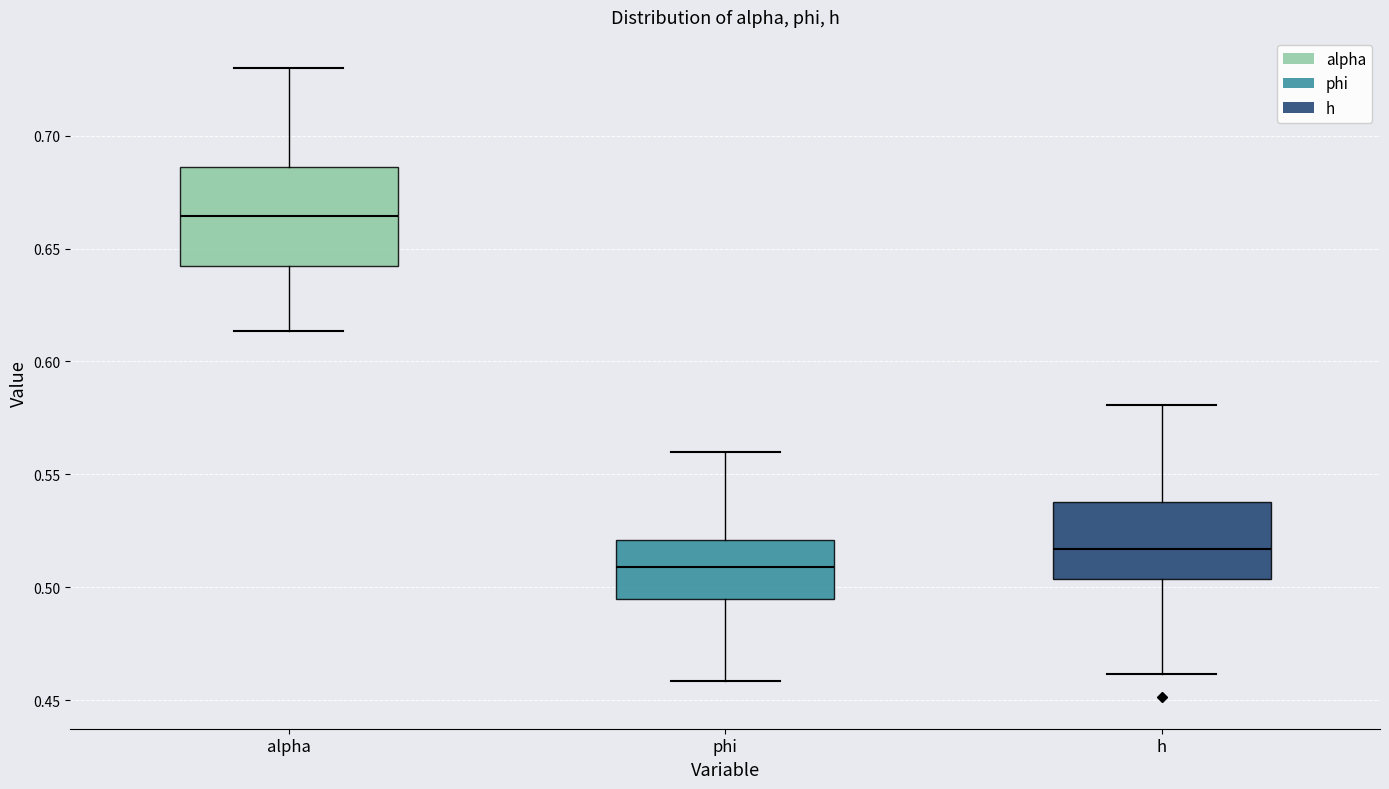

Where does the lower whisker of the box for phi end on the y-axis? The values are not printed on the chart, so give them approximately, as read against the axis.

0.460